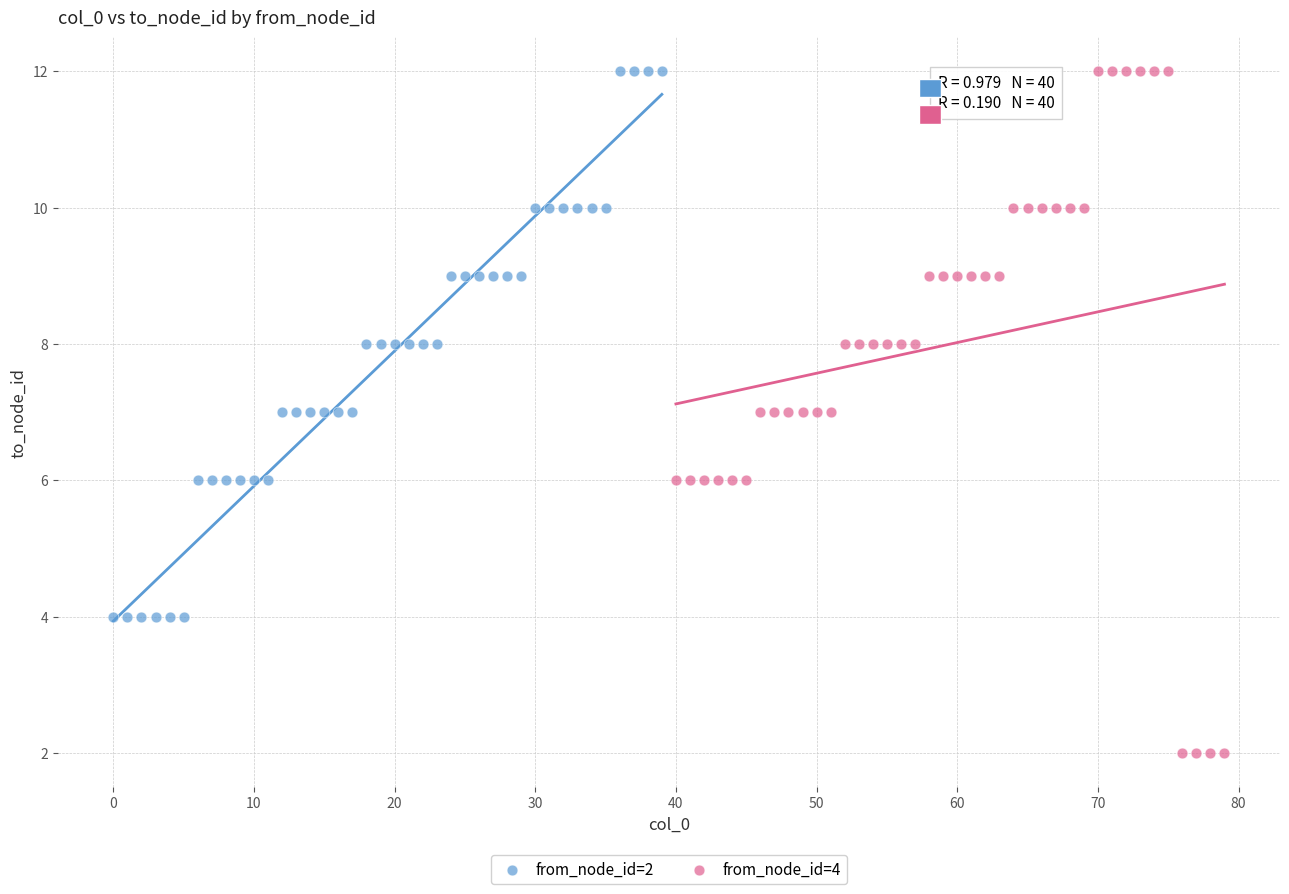

Which series reaches the minimum Y coordinate?

from_node_id=4